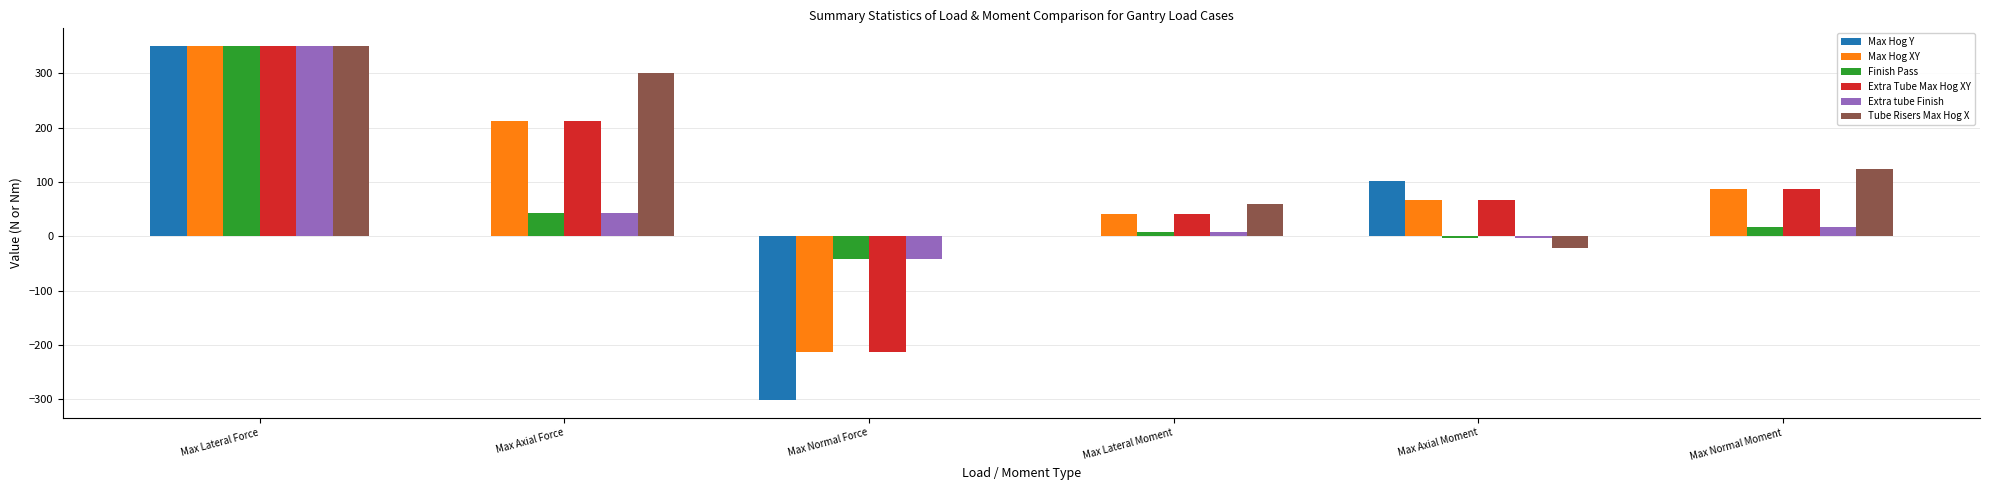

What is the sum of all Max Hog Y values?

151.3